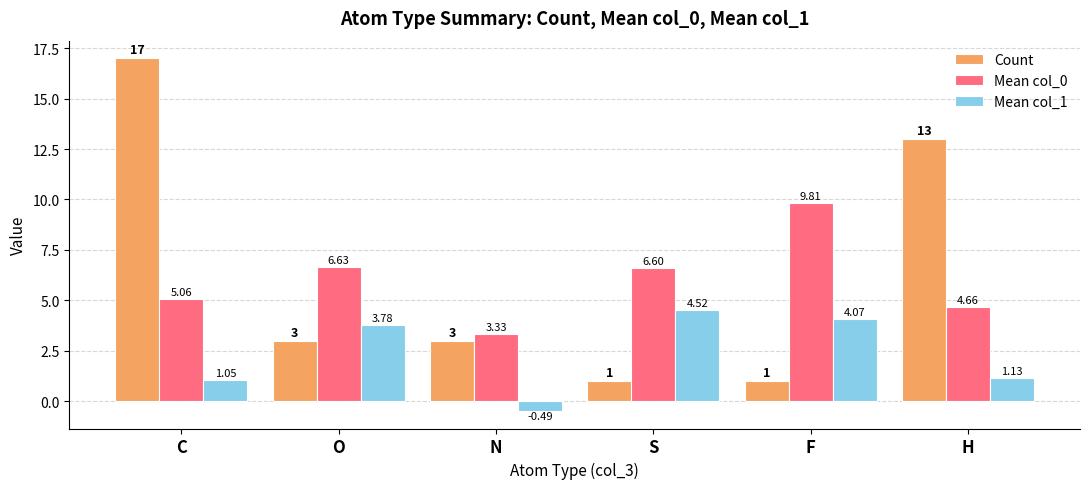

At which label does Mean col_1 first exceed 3?

O